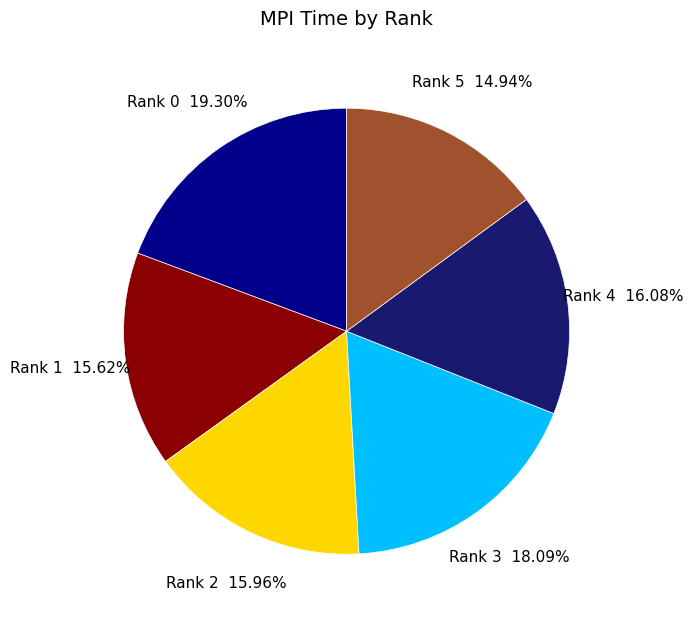

Is there any slice that represents more than half of the pie?

No